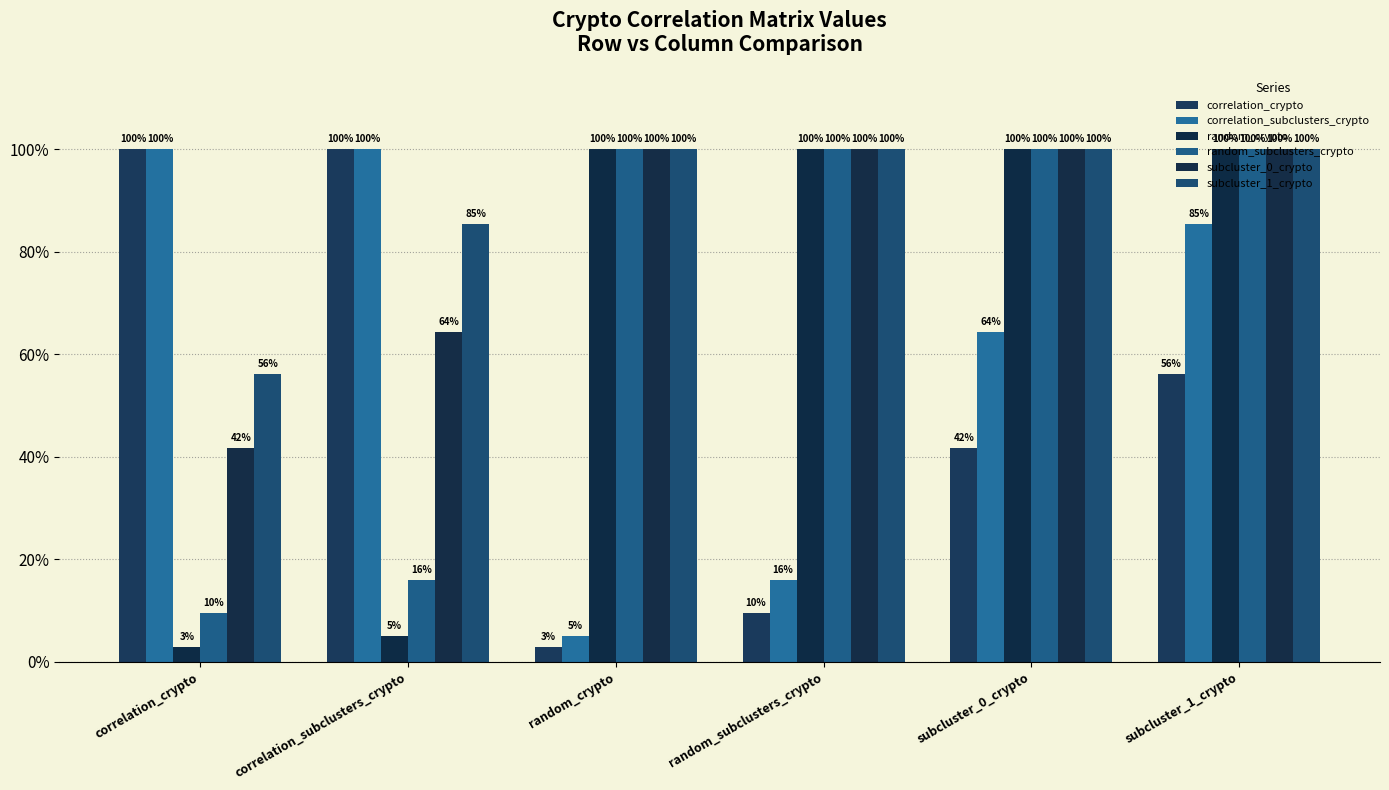

What is the label of the 6th bar from the right?

correlation_crypto